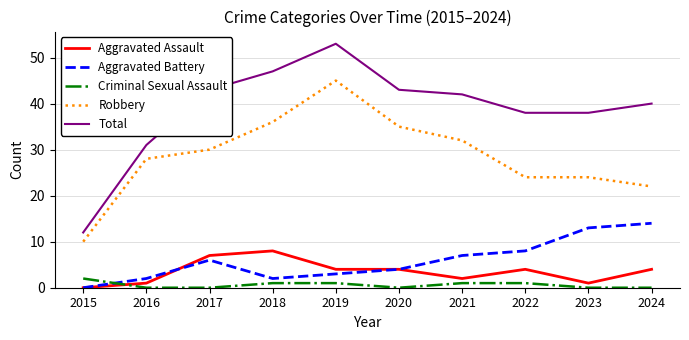

Reading right to left, list all the values displayed in this chart.

Aggravated Assault: 2024=4	2023=1	2022=4	2021=2	2020=4	2019=4	2018=8	2017=7	2016=1	2015=0
Aggravated Battery: 2024=14	2023=13	2022=8	2021=7	2020=4	2019=3	2018=2	2017=6	2016=2	2015=0
Criminal Sexual Assault: 2024=0	2023=0	2022=1	2021=1	2020=0	2019=1	2018=1	2017=0	2016=0	2015=2
Robbery: 2024=22	2023=24	2022=24	2021=32	2020=35	2019=45	2018=36	2017=30	2016=28	2015=10
Total: 2024=40	2023=38	2022=38	2021=42	2020=43	2019=53	2018=47	2017=43	2016=31	2015=12